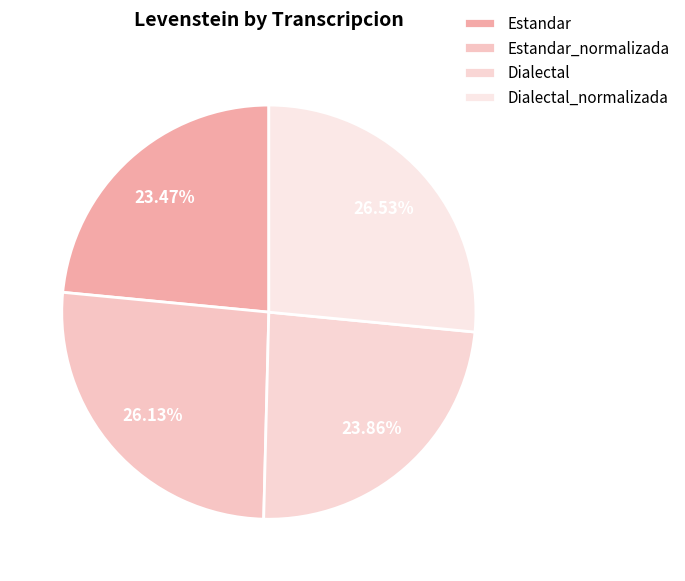

How many segments does this pie chart have?

4